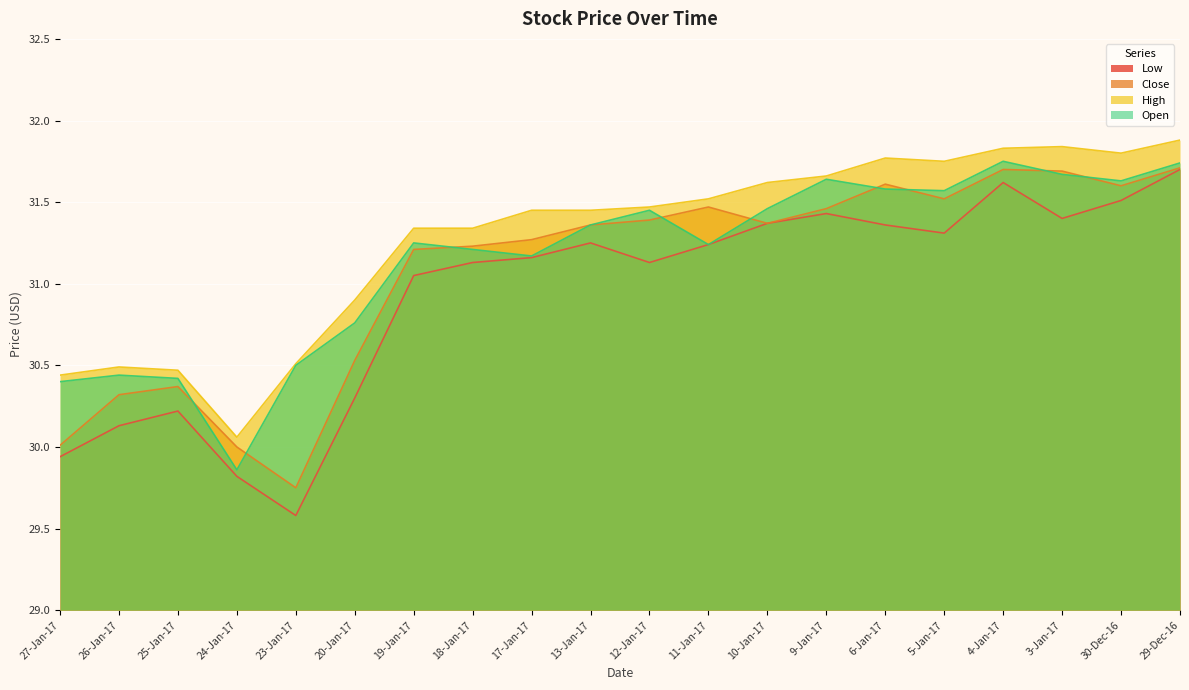

What is the value of the Close point at the 10th from the left?

31.4